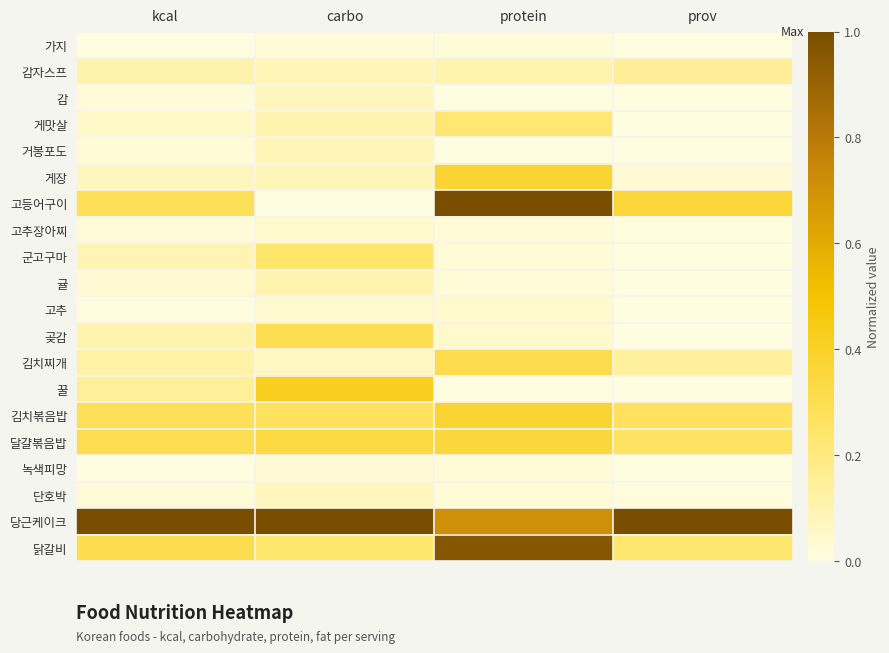

Which series has the largest total across all categories?

당근케이크